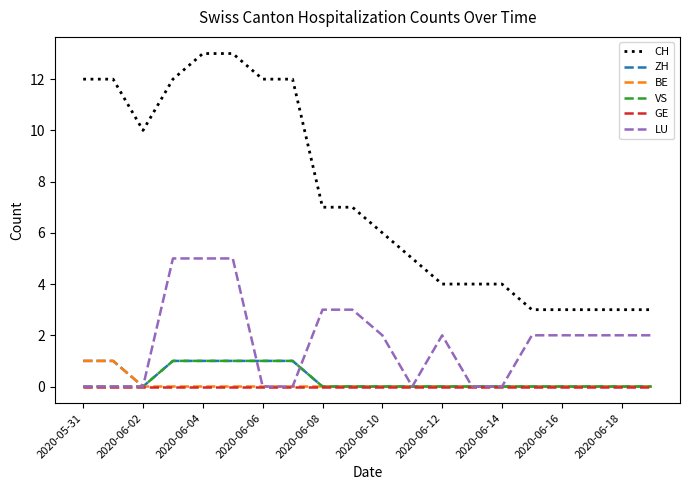

Count the CH values in the range 4 to 12.

13